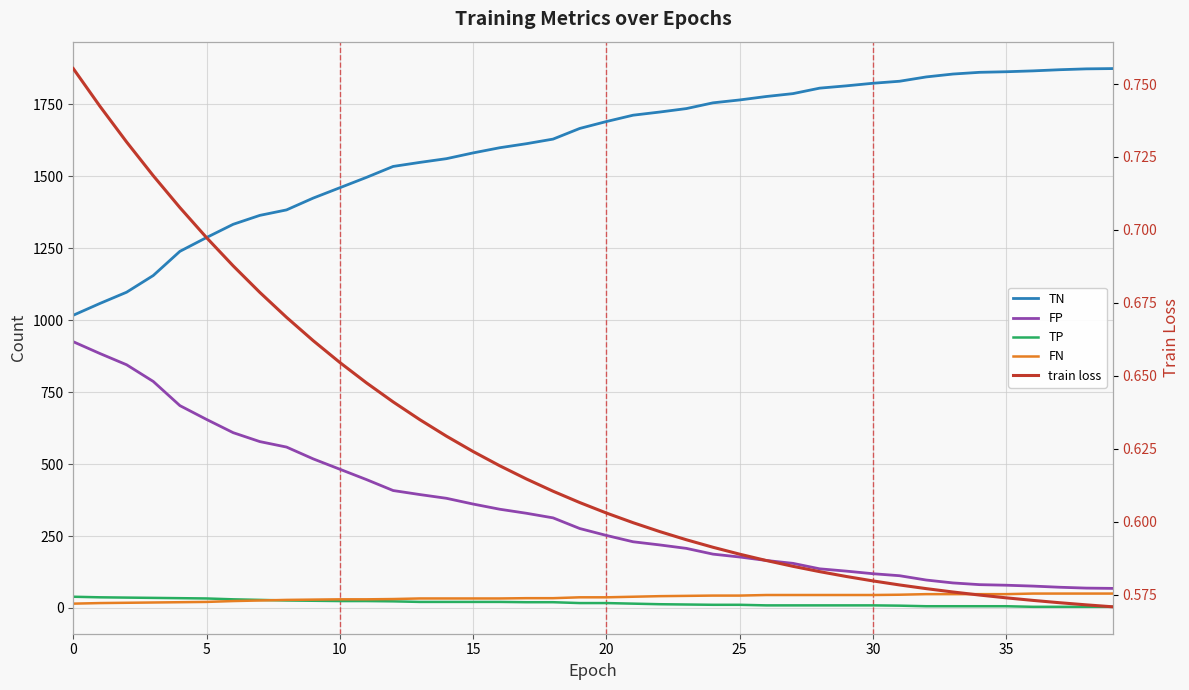

True or false: train loss and FP cross at least once.

False